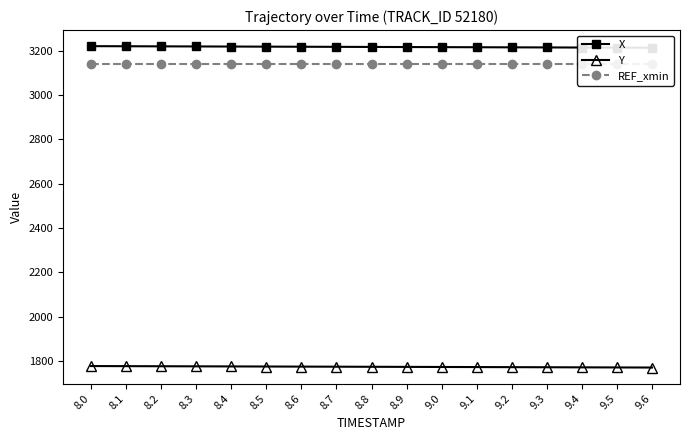

The REF_xmin series shows 4314.9 at 9.6. True or false?

False